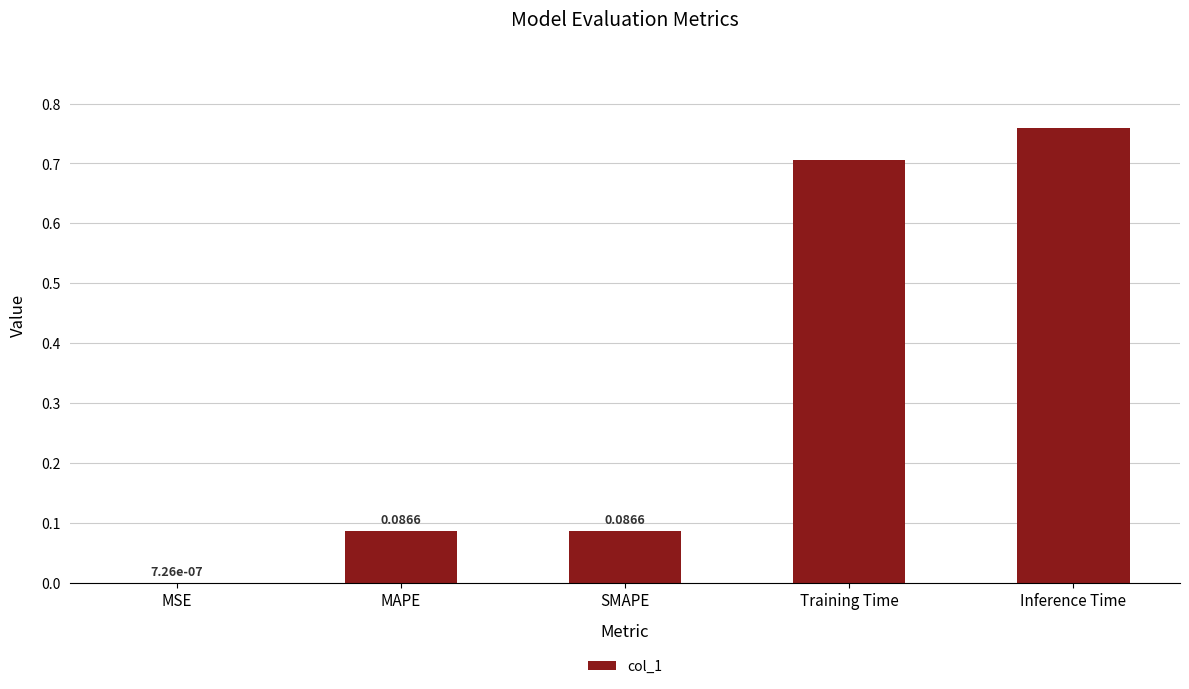

What is the sum of all values?

1.6